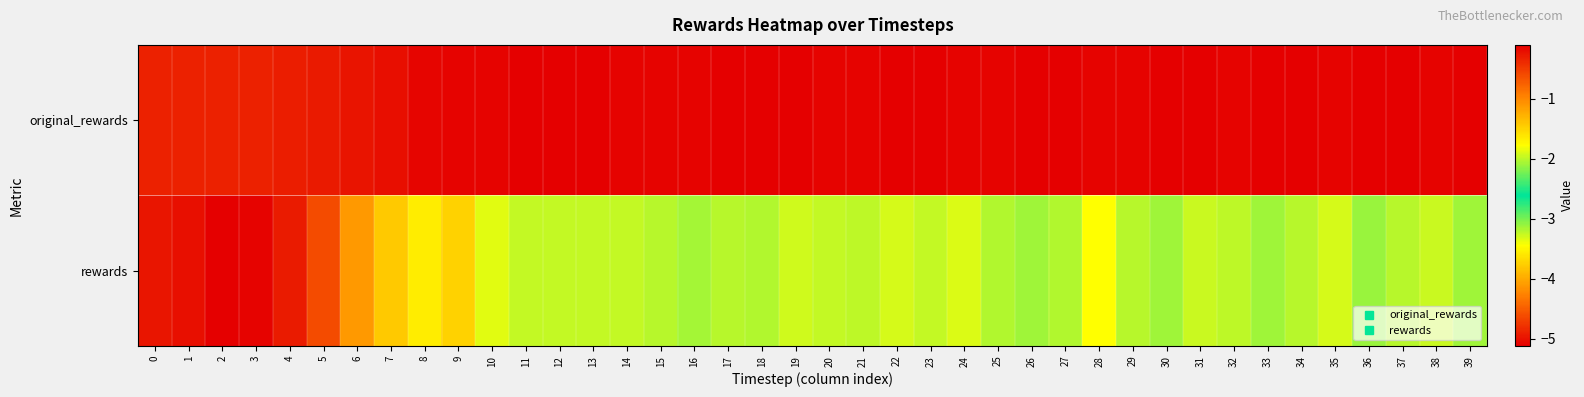

At how many categories does at least one series exceed -2?

40